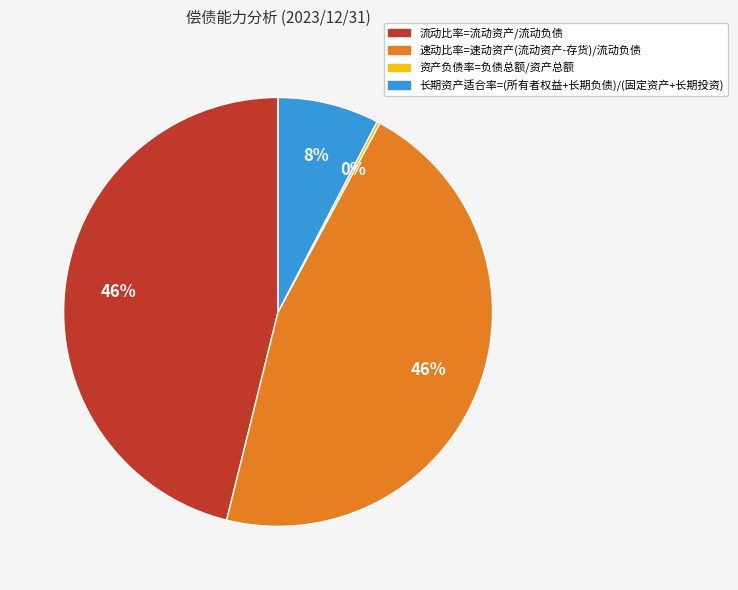

Does any single category account for the majority?

No